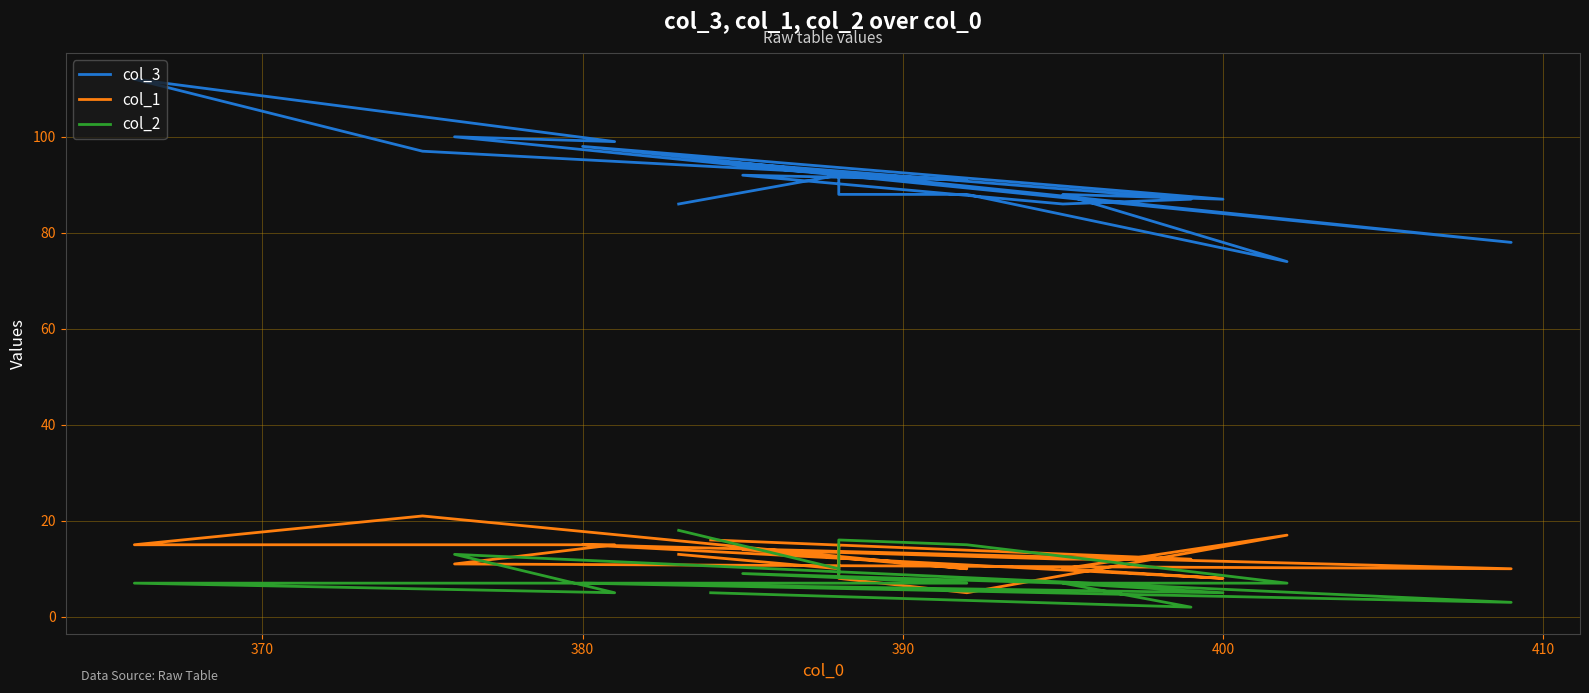

Reading left to right, list all the values displayed in this chart.

col_3: 86	92	88	88	88	74	88	87	98	78	100	99	112	97	91	92	86	87	95
col_1: 13	10	15	8	5	17	10	8	15	10	11	15	15	21	10	14	12	12	16
col_2: 18	10	9	16	15	7	7	5	7	3	13	5	7	7	7	9	7	2	5